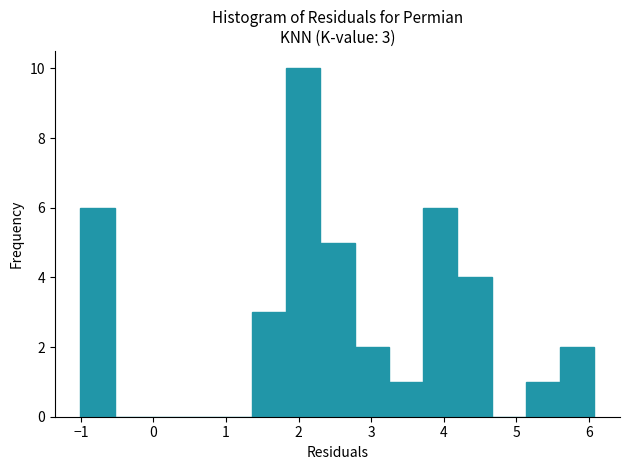

Which range on the x-axis has the tallest bar?

1.8 to 2.3